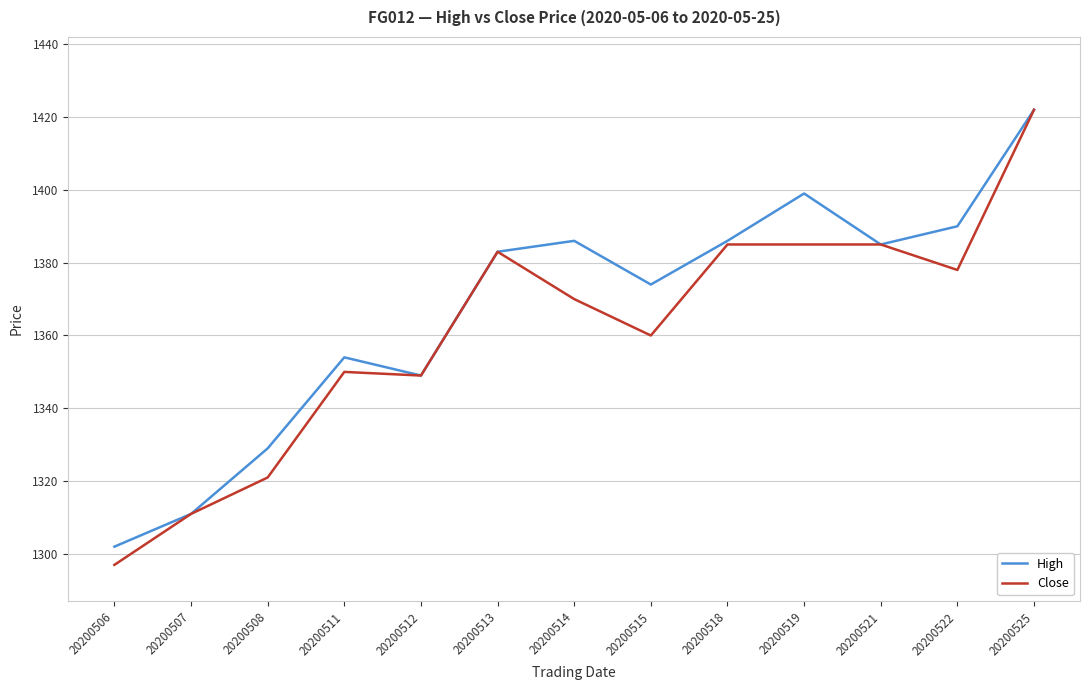

Read the High value at 20200522, to the nearest 10.

1390